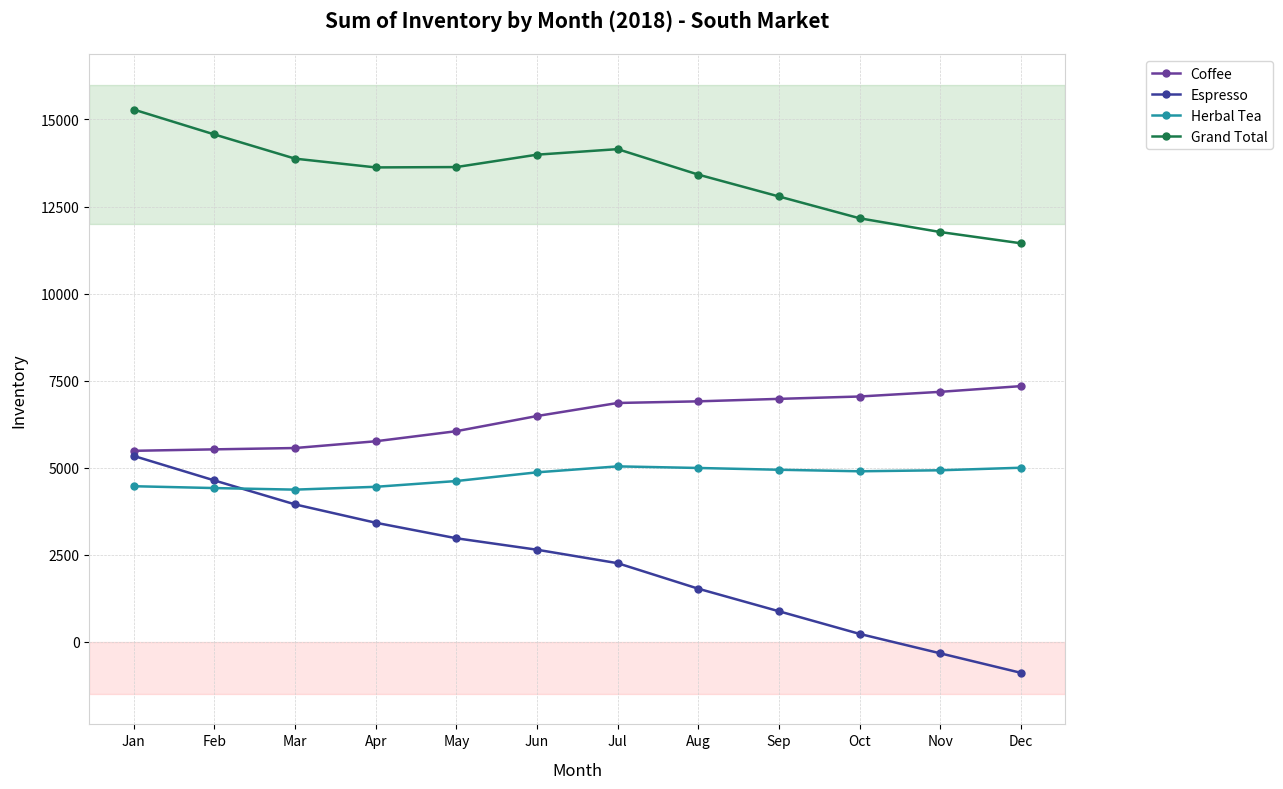

The Coffee series shows 6047 at May. True or false?

True